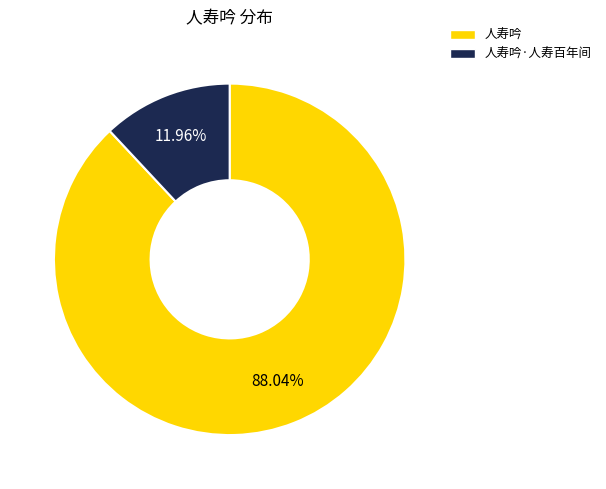

Does any single category account for the majority?

Yes